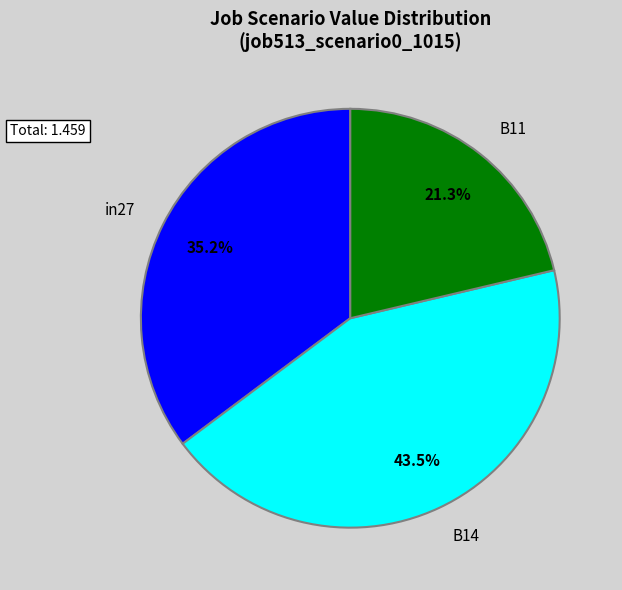

To the nearest percent, what is the average slice percentage?

33%